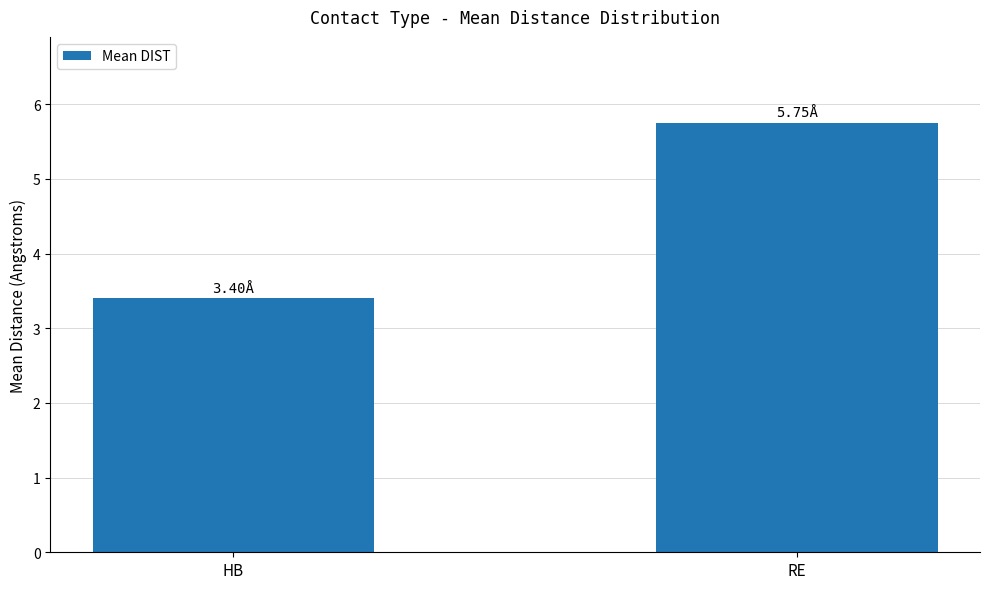

Between RE and HB, which is larger?

RE